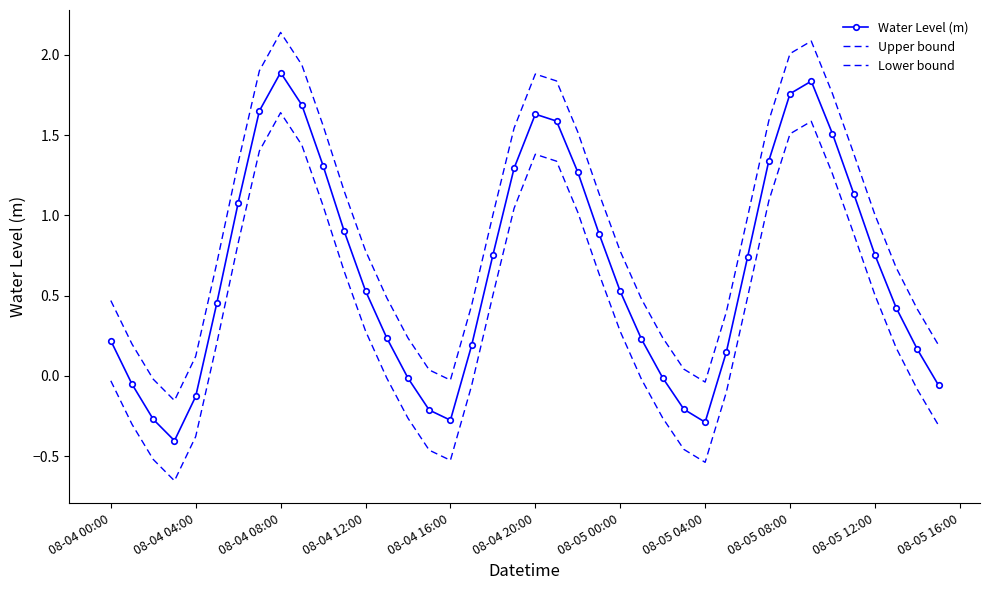

Rank the series by their maximum value, from highest to lowest.

Upper bound, Water Level (m), Lower bound